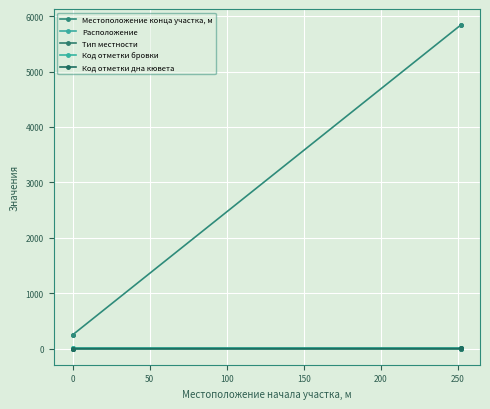

Is the value of Местоположение конца участка, м at 0 greater than the value of Код отметки дна кювета at 100?

Yes